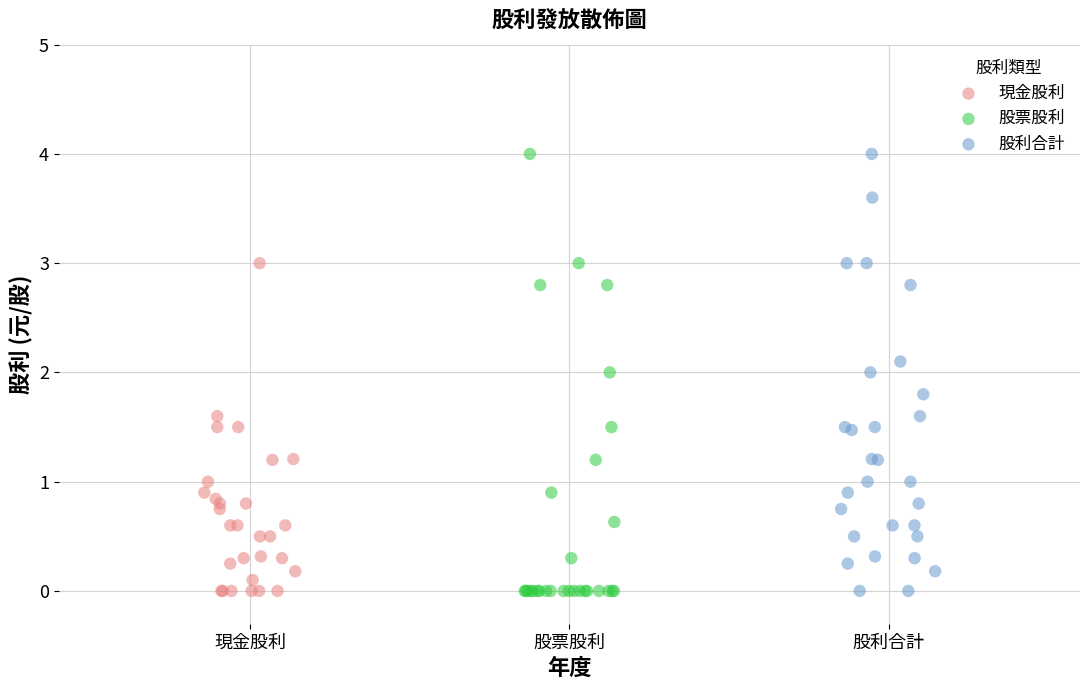

Which series has the widest spread of Y values?

股票股利